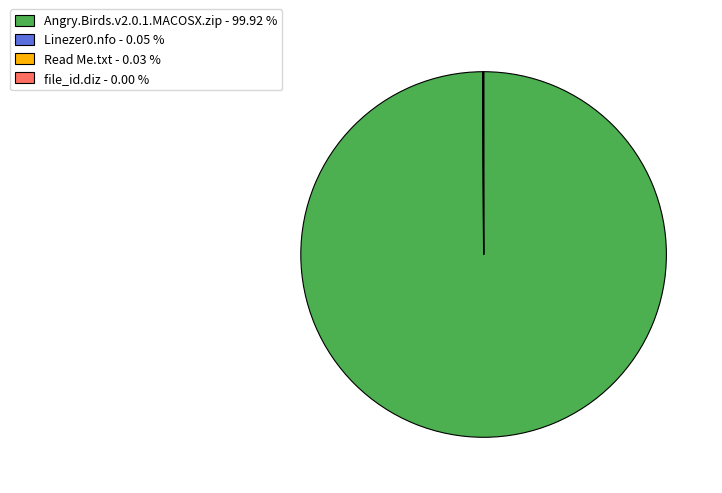

Does Angry.Birds.v2.0.1.MACOSX.zip - 99.92 % represent more than half of the total?

Yes